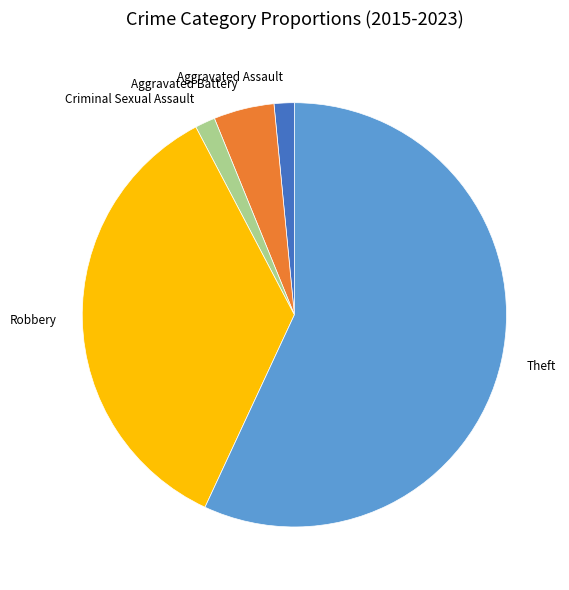

What is the majority slice?

Theft